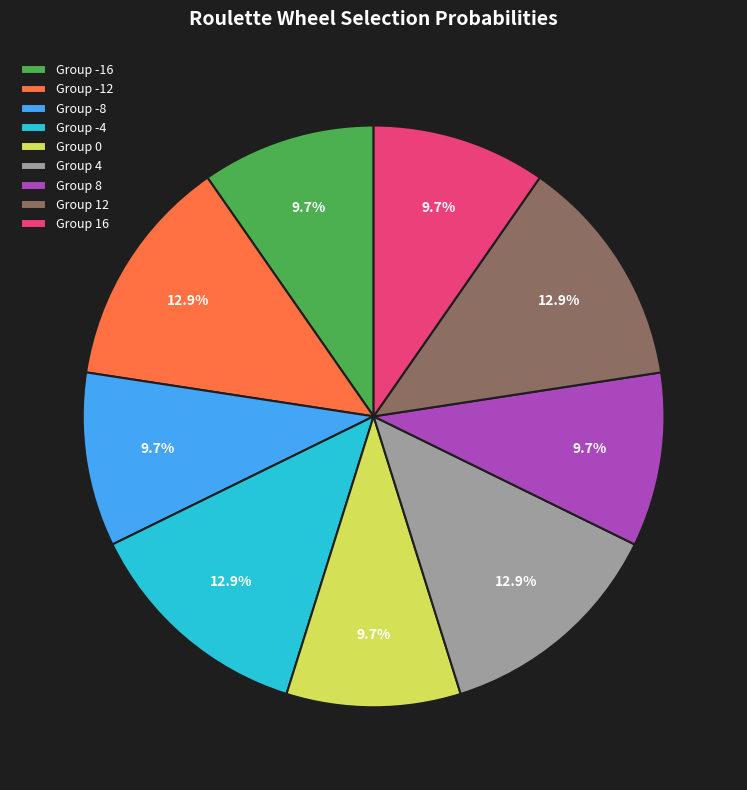

How many segments does this pie chart have?

9